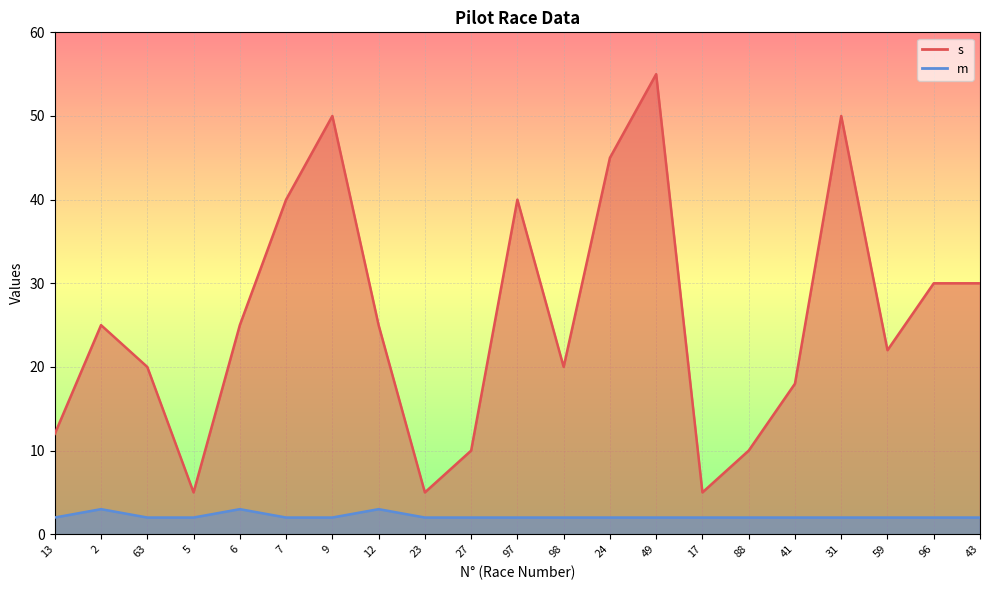

How many m values are between 2 and 3?

21